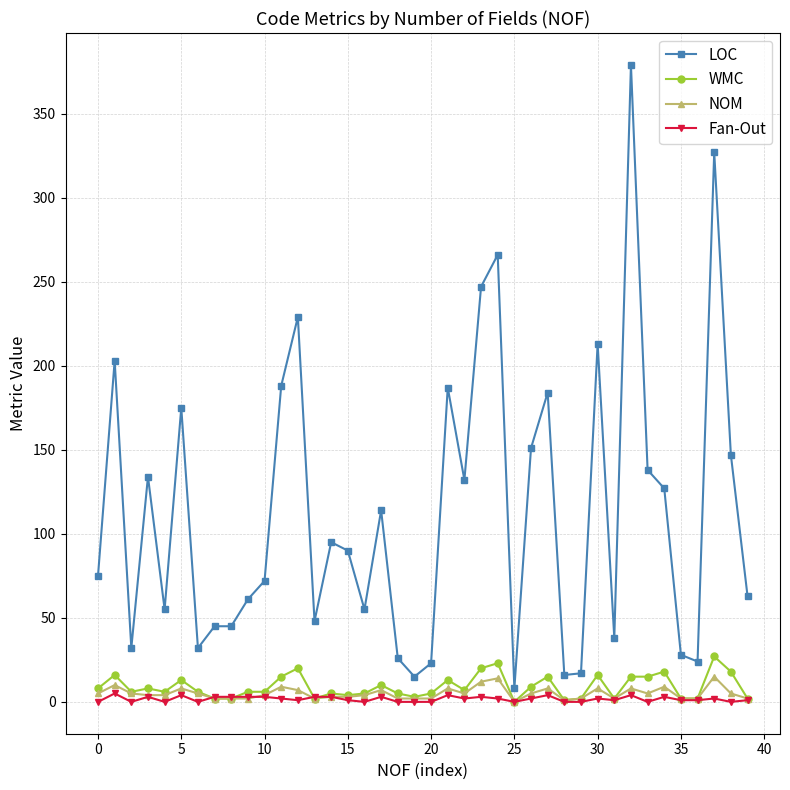

Which series has the largest total across all categories?

LOC